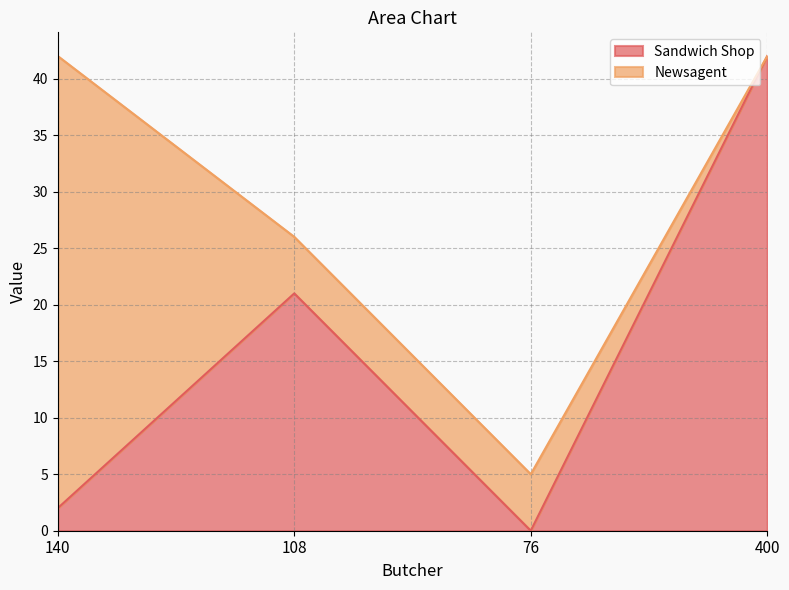

Where is the first local maximum?

108